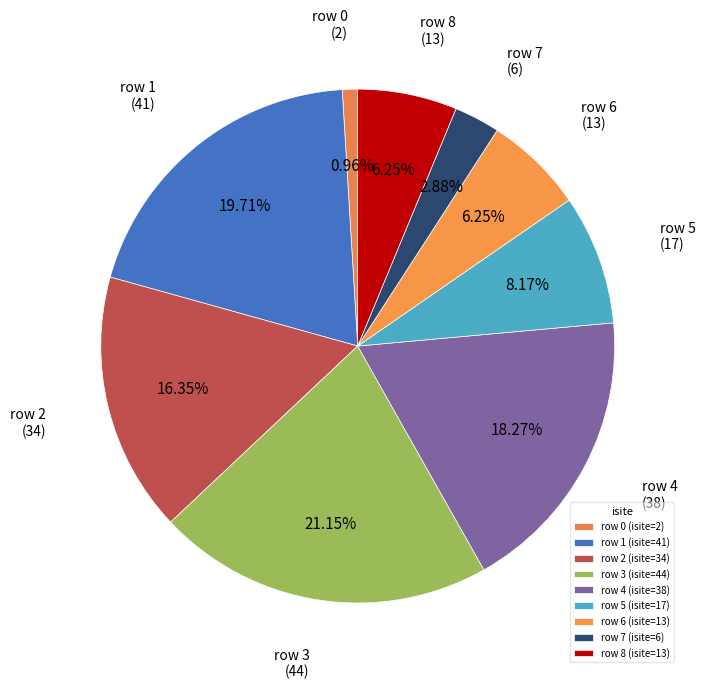

True or false: row 3 accounts for 13% of the total.

False